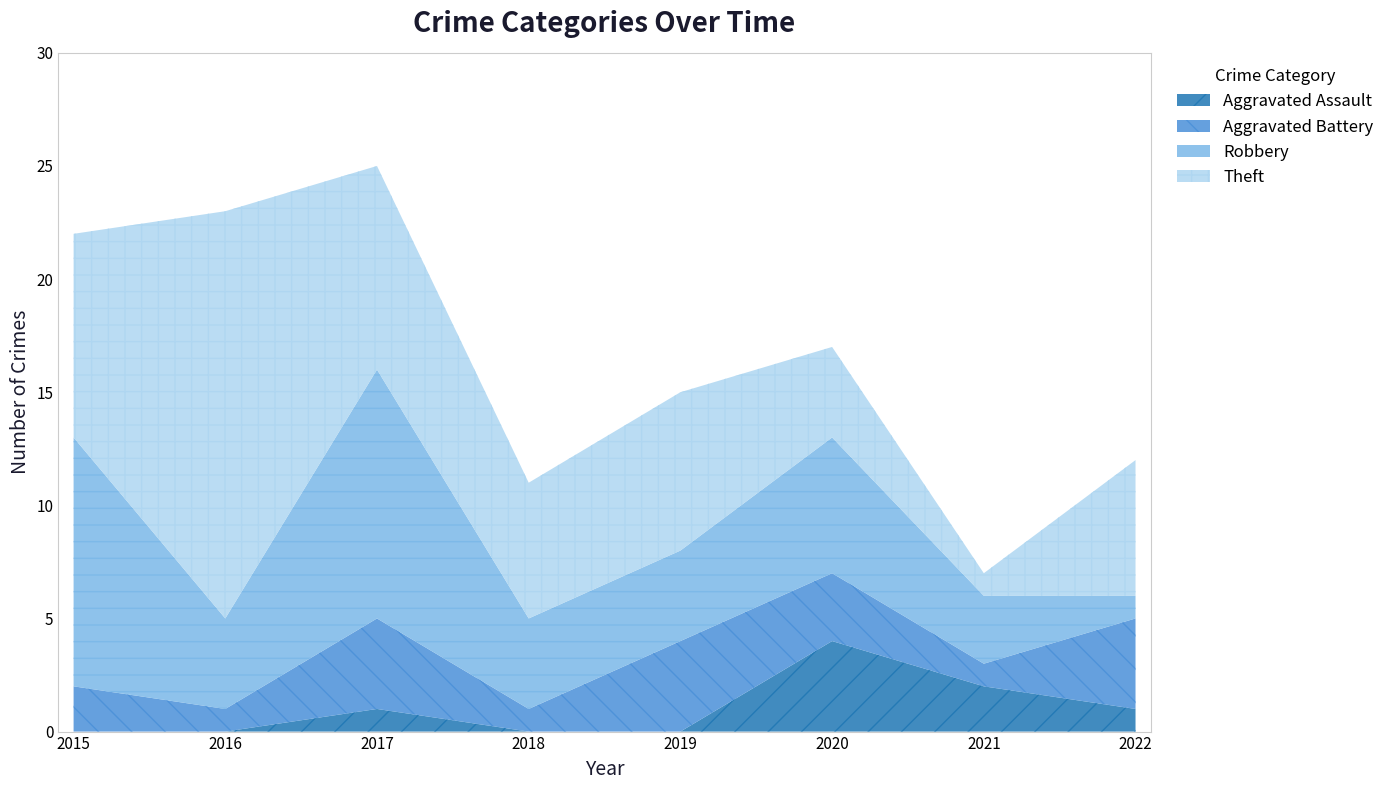

How many data points in Aggravated Assault are less than 1?

4